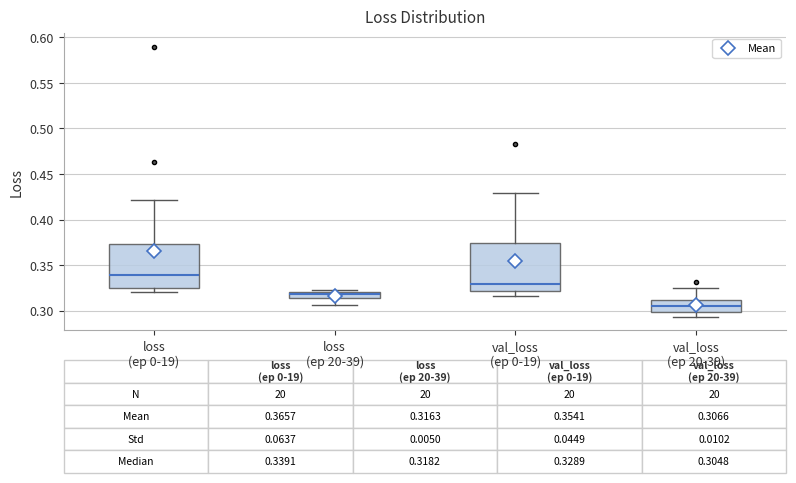

Which box's median line is the highest?

loss (ep 0-19)